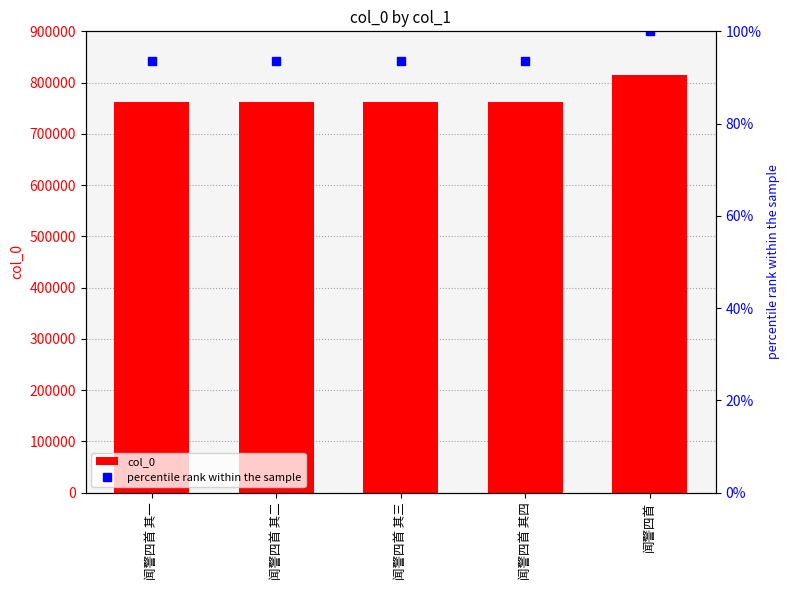

Does the chart contain any negative values?

No